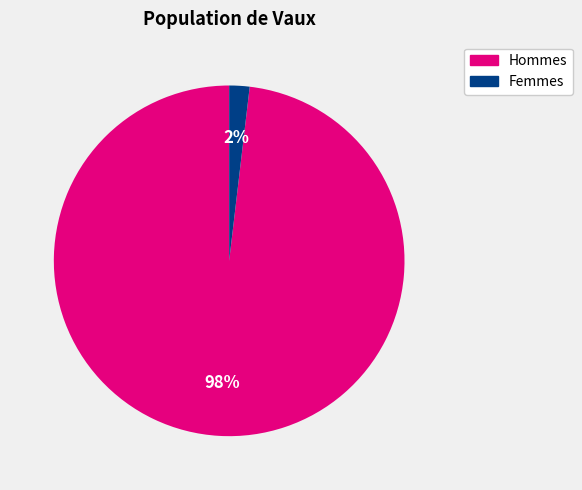

To the nearest percent, what is the average slice percentage?

50%